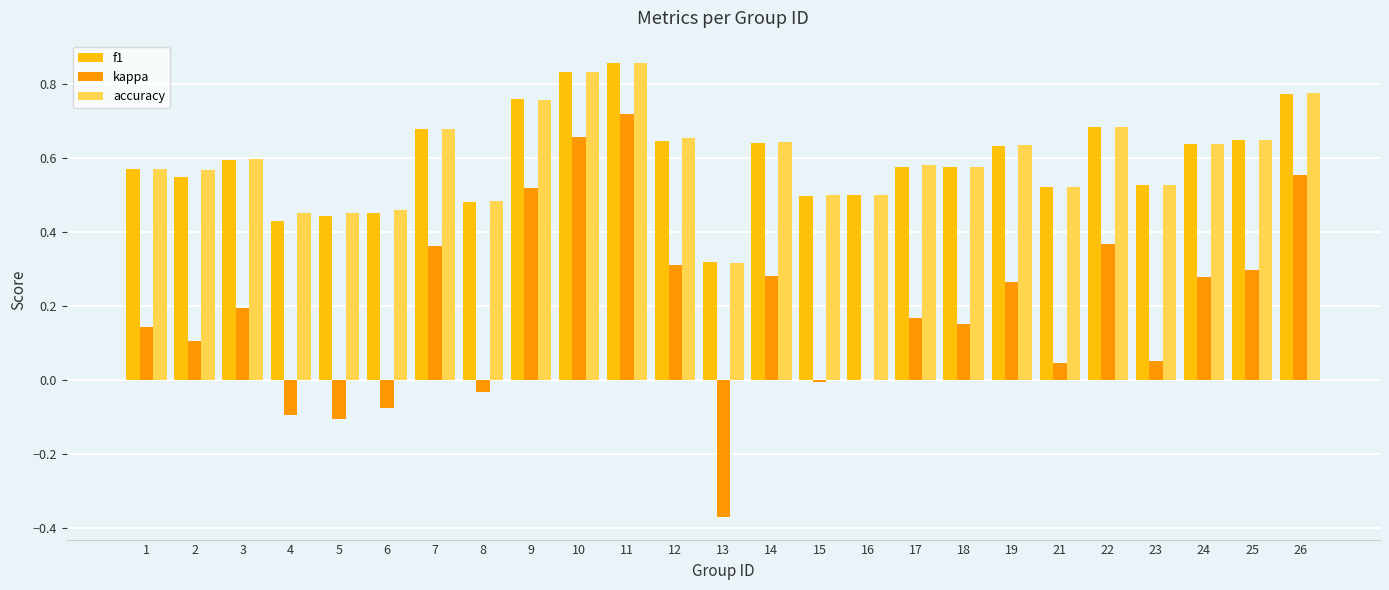

Is the value of kappa at 25 greater than the value of accuracy at 18?

No